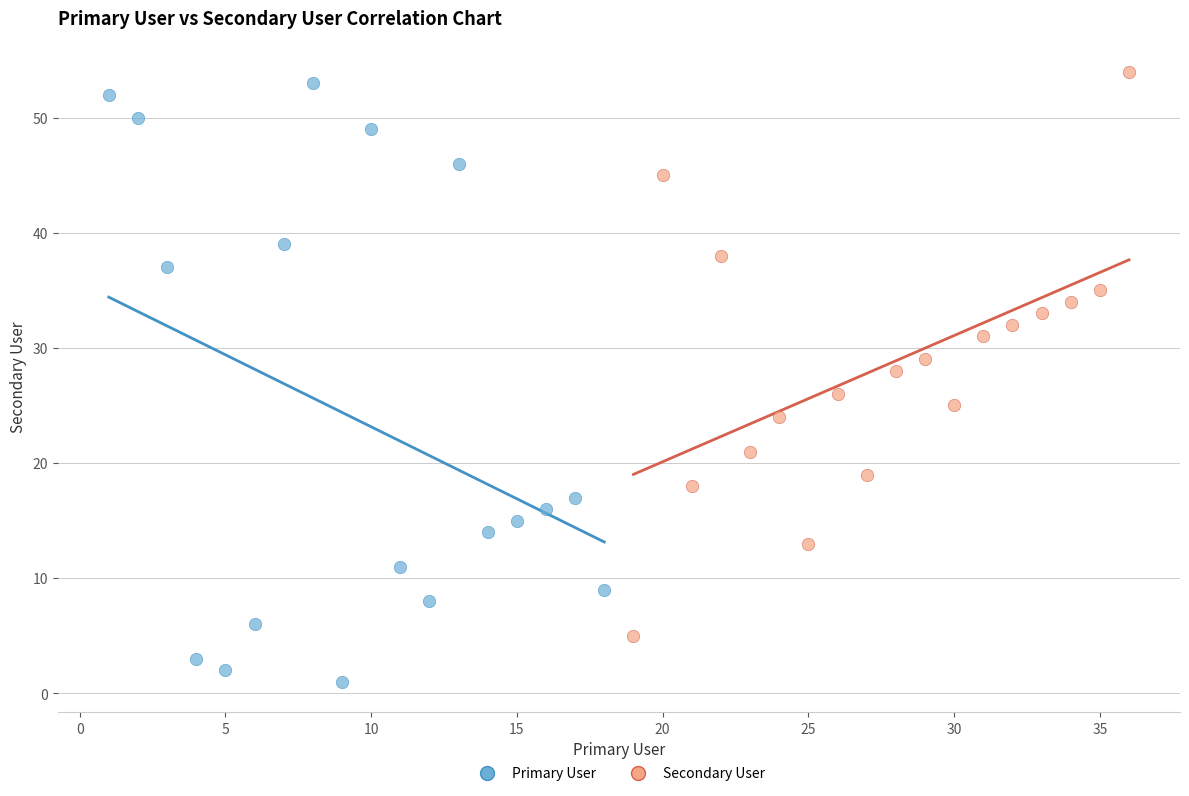

Which series reaches the minimum Y coordinate?

Primary User